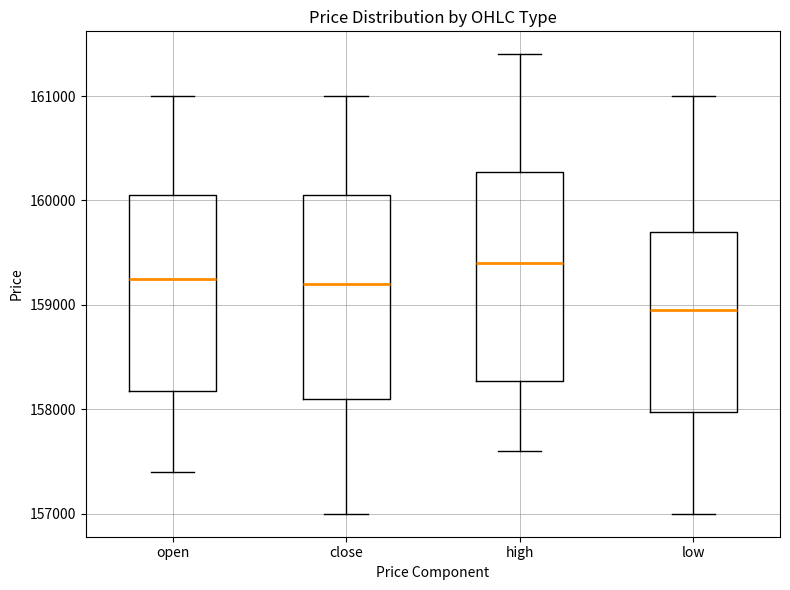

Reading left to right, read every box against the y-axis: the position of its median line, the range the box covers, and the ends of its whiskers. The values are not printed on the chart, so give them approximately, as read against the axis.

open: median 159300, box 158200 to 160100, whiskers 157400 to 161000
close: median 159200, box 158100 to 160100, whiskers 157000 to 161000
high: median 159400, box 158300 to 160300, whiskers 157600 to 161400
low: median 159000, box 158000 to 159700, whiskers 157000 to 161000